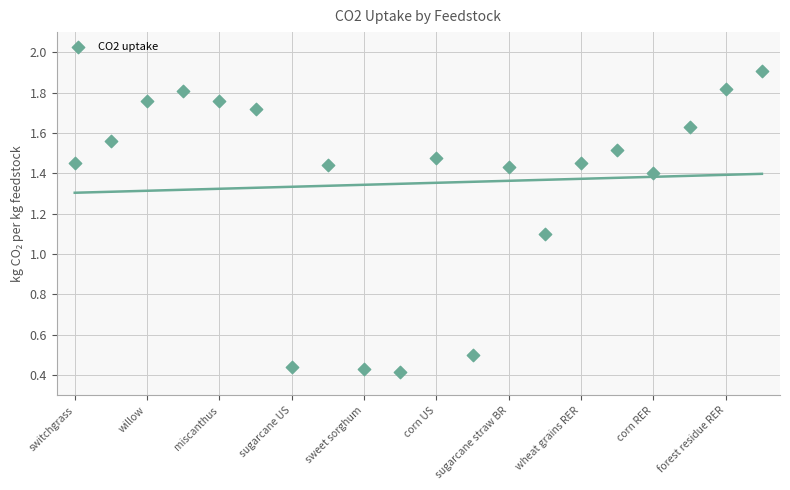

What Y value in the scatter plot is closest to 1?

1.1